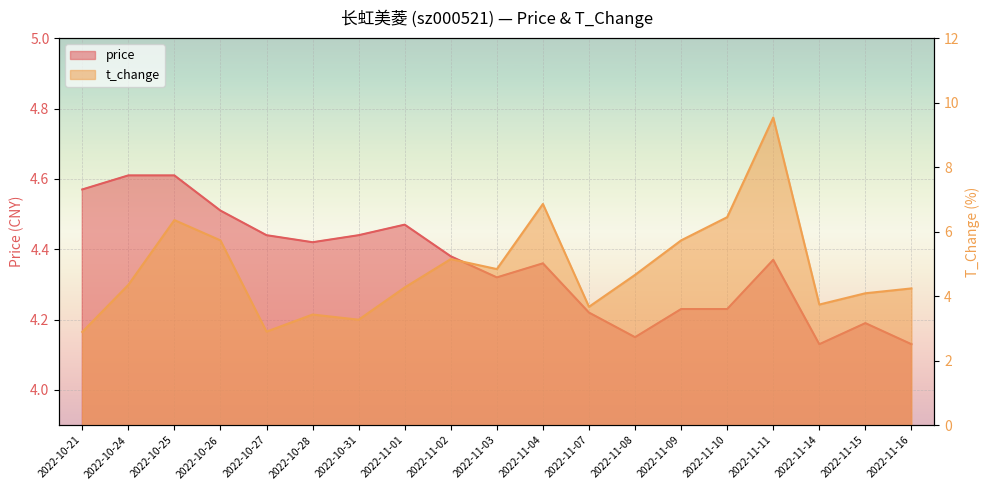

What is the label of the 1st point from the left?

2022-10-21